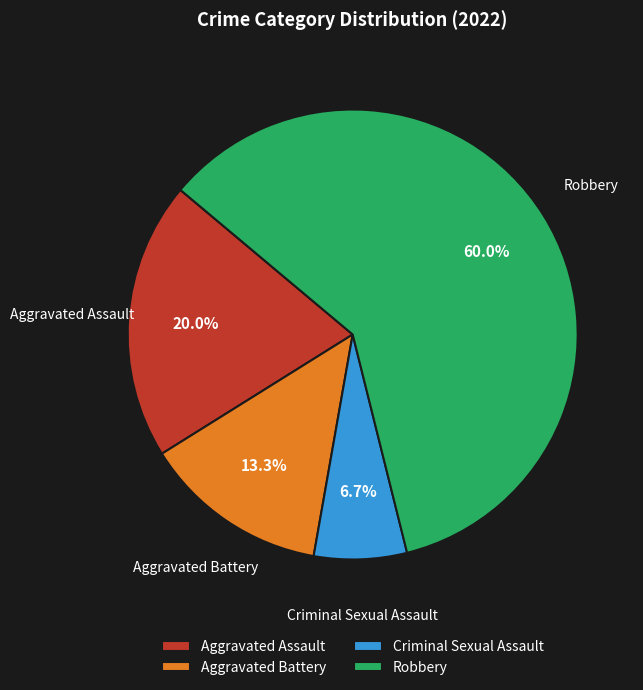

How many segments does this pie chart have?

4